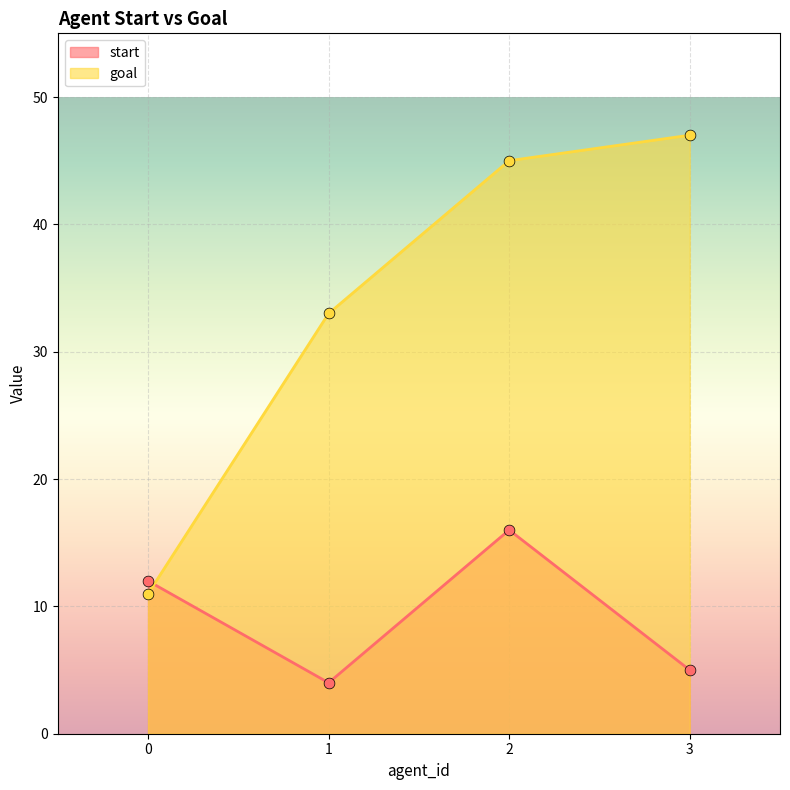

Which series has the largest total across all categories?

goal